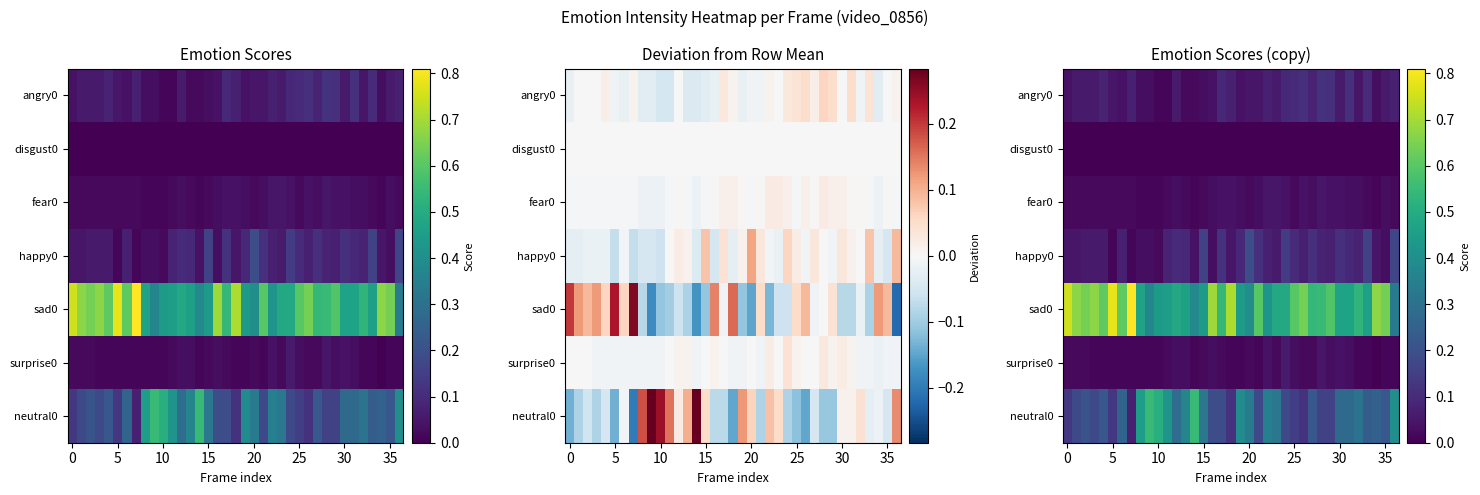

Which series has the largest total across all categories?

sad0